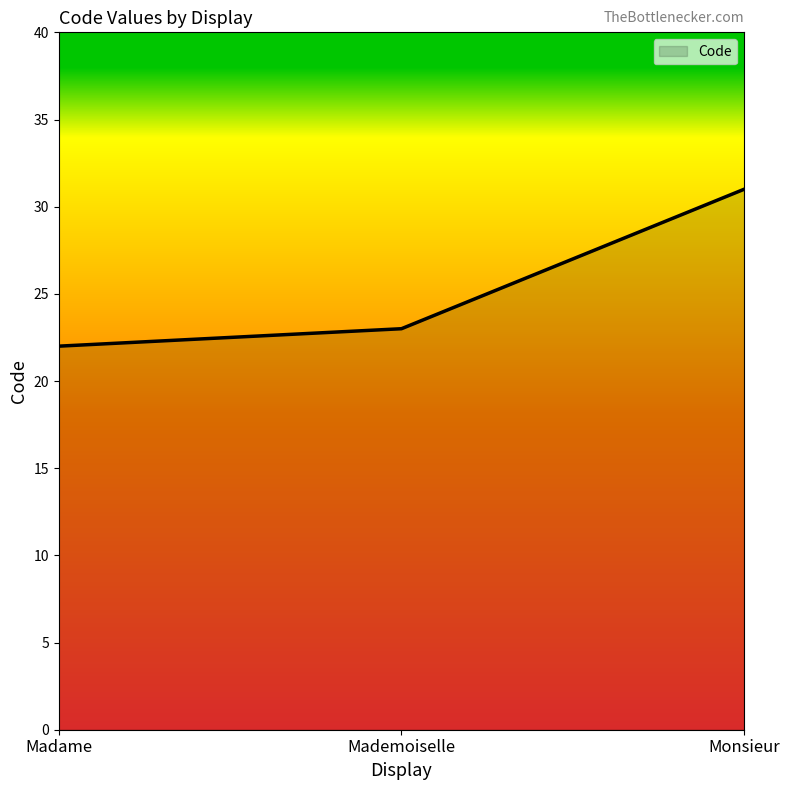

List the labels in order of value, smallest first.

Madame, Mademoiselle, Monsieur